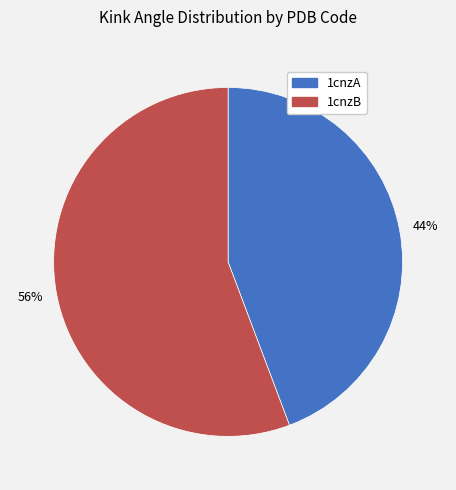

True or false: 1cnzB accounts for 69% of the total.

False